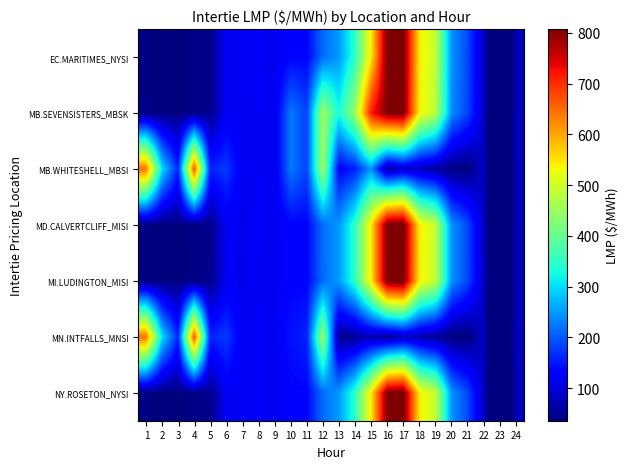

Which label corresponds to the smallest value in the chart?

23